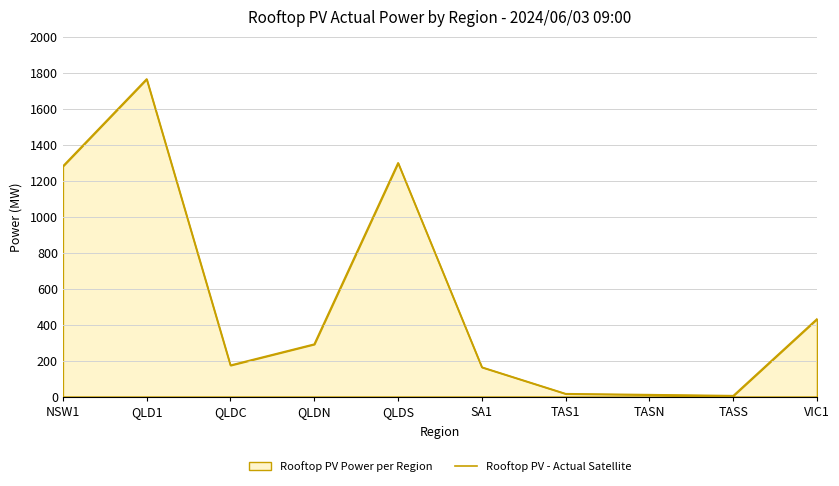

How many values are below 291?

5